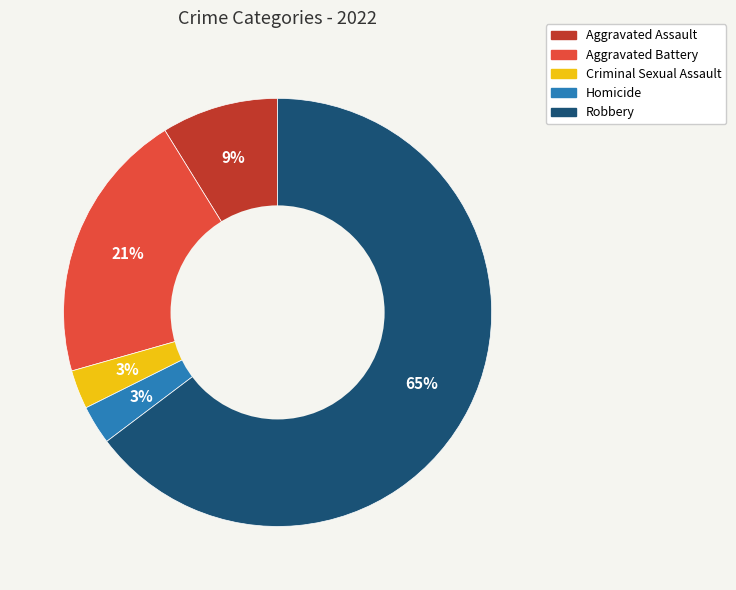

To the nearest percent, what is the difference between the Aggravated Battery and Aggravated Assault slice percentages?

12%